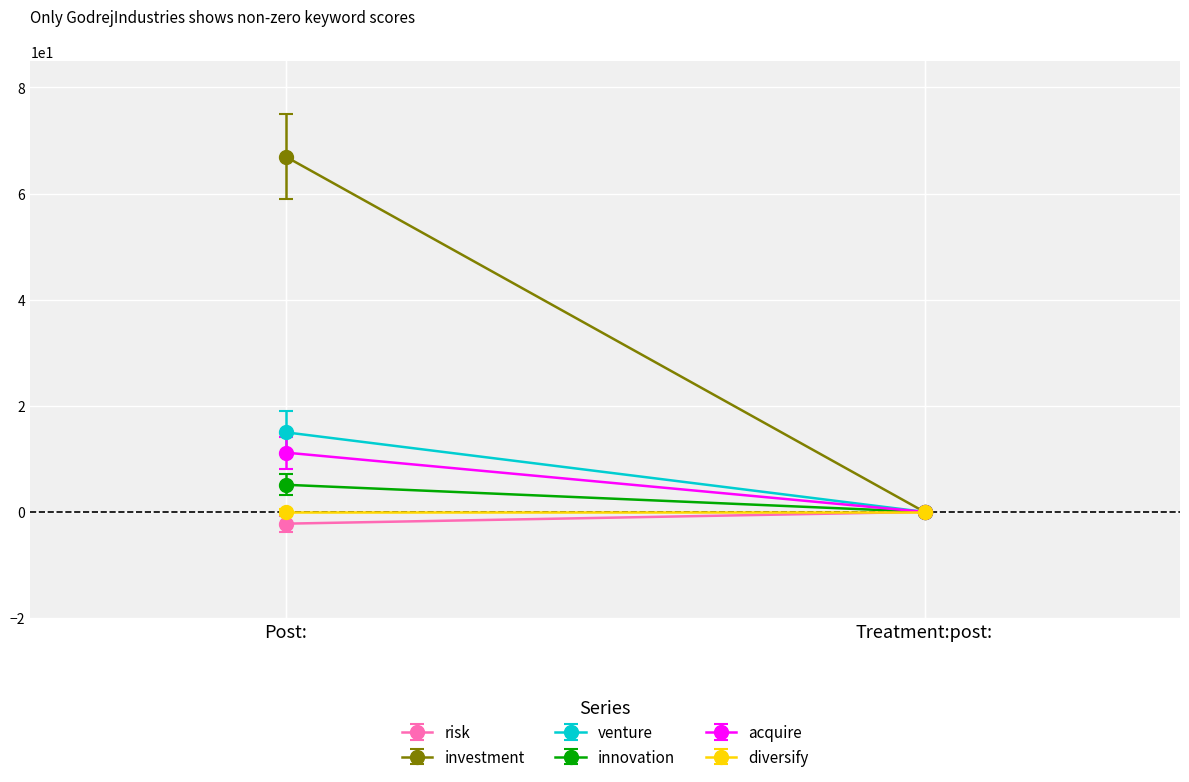

What is the difference between the maximum and minimum values in the innovation series?

5.1